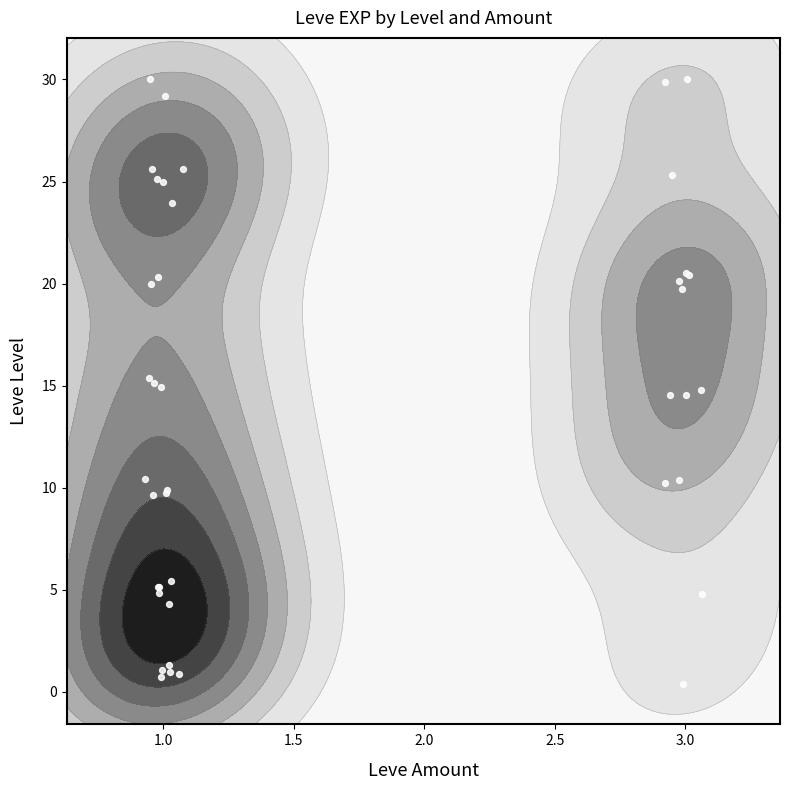

Reading left to right, extract all data points from this chart.

1.3	1.1	1.0	0.9	0.4	0.7	4.8	5.4	5.1	4.3	5.1	4.8	9.7	10.2	10.4	10.4	9.7	9.9	15.1	15.4	14.8	14.9	14.6	14.5	20.3	20.5	20.0	20.4	20.1	19.7	25.1	25.6	25.0	25.6	24.0	25.3	30.0	29.9	30.0	29.2